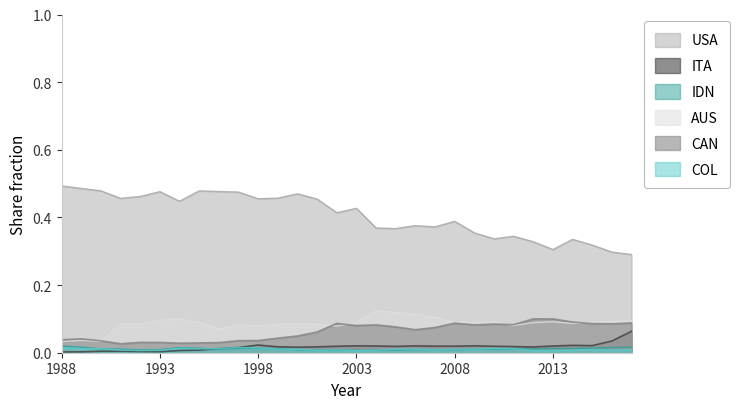

Reading right to left, transcribe all the data shown in this chart.

USA: 2017=0.3	2016=0.3	2015=0.3	2014=0.3	2013=0.3	2012=0.3	2011=0.3	2010=0.3	2009=0.4	2008=0.4	2007=0.4	2006=0.4	2005=0.4	2004=0.4	2003=0.4	2002=0.4	2001=0.5	2000=0.5	1999=0.5	1998=0.5	1997=0.5	1996=0.5	1995=0.5	1994=0.4	1993=0.5	1992=0.5	1991=0.5	1990=0.5	1989=0.5	1988=0.5
ITA: 2017=0.1	2016=0.0	2015=0.0	2014=0.0	2013=0.0	2012=0.0	2011=0.0	2010=0.0	2009=0.0	2008=0.0	2007=0.0	2006=0.0	2005=0.0	2004=0.0	2003=0.0	2002=0.0	2001=0.0	2000=0.0	1999=0.0	1998=0.0	1997=0.0	1996=0.0	1995=0.0	1994=0.0	1993=0.0	1992=0.0	1991=0.0	1990=0.0	1989=0.0	1988=0.0
IDN: 2017=0.0	2016=0.0	2015=0.0	2014=0.0	2013=0.0	2012=0.0	2011=0.0	2010=0.0	2009=0.0	2008=0.0	2007=0.0	2006=0.0	2005=0.0	2004=0.0	2003=0.0	2002=0.0	2001=0.0	2000=0.0	1999=0.0	1998=0.0	1997=0.0	1996=0.0	1995=0.0	1994=0.0	1993=0.0	1992=0.0	1991=0.0	1990=0.0	1989=0.0	1988=0.0
AUS: 2017=0.1	2016=0.1	2015=0.1	2014=0.1	2013=0.1	2012=0.1	2011=0.1	2010=0.1	2009=0.1	2008=0.1	2007=0.1	2006=0.1	2005=0.1	2004=0.1	2003=0.1	2002=0.1	2001=0.1	2000=0.1	1999=0.1	1998=0.1	1997=0.1	1996=0.1	1995=0.1	1994=0.1	1993=0.1	1992=0.1	1991=0.1	1990=0.0	1989=0.0	1988=0.0
CAN: 2017=0.1	2016=0.1	2015=0.1	2014=0.1	2013=0.1	2012=0.1	2011=0.1	2010=0.1	2009=0.1	2008=0.1	2007=0.1	2006=0.1	2005=0.1	2004=0.1	2003=0.1	2002=0.1	2001=0.1	2000=0.0	1999=0.0	1998=0.0	1997=0.0	1996=0.0	1995=0.0	1994=0.0	1993=0.0	1992=0.0	1991=0.0	1990=0.0	1989=0.0	1988=0.0
COL: 2017=0.0	2016=0.0	2015=0.0	2014=0.0	2013=0.0	2012=0.0	2011=0.0	2010=0.0	2009=0.0	2008=0.0	2007=0.0	2006=0.0	2005=0.0	2004=0.0	2003=0.0	2002=0.0	2001=0.0	2000=0.0	1999=0.0	1998=0.0	1997=0.0	1996=0.0	1995=0.0	1994=0.0	1993=0.0	1992=0.0	1991=0.0	1990=0.0	1989=0.0	1988=0.0